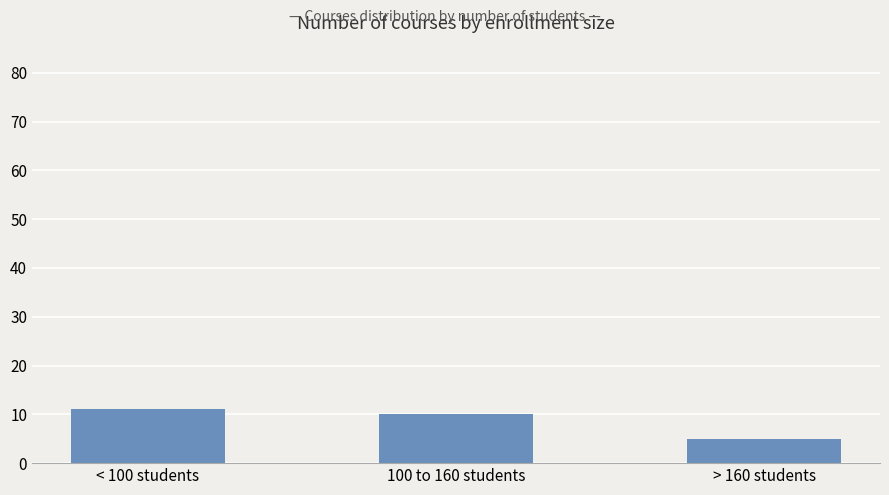

Which has a higher value, < 100 students or > 160 students?

< 100 students